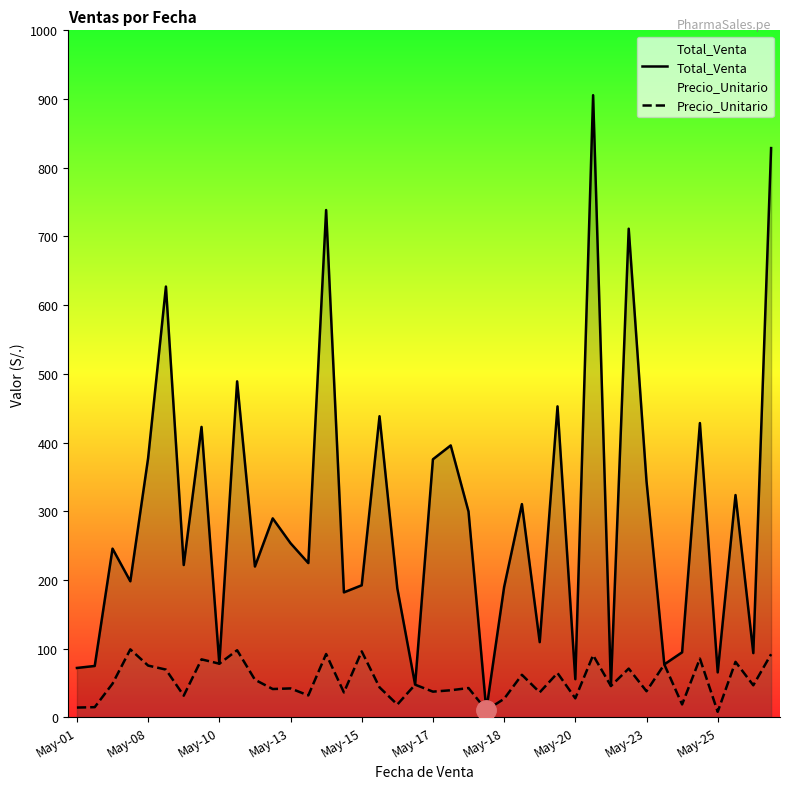

Which series has the widest spread of values?

Total_Venta